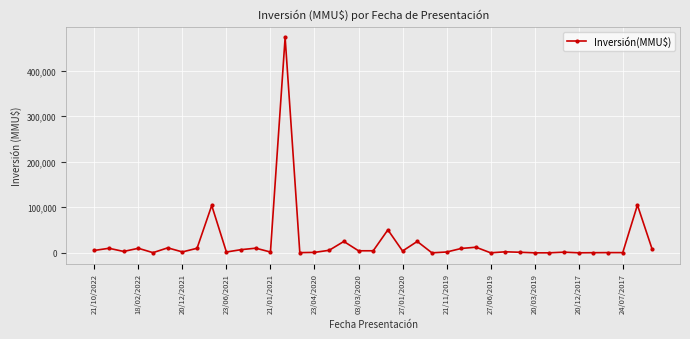

What is the maximum value shown in the chart?

473000